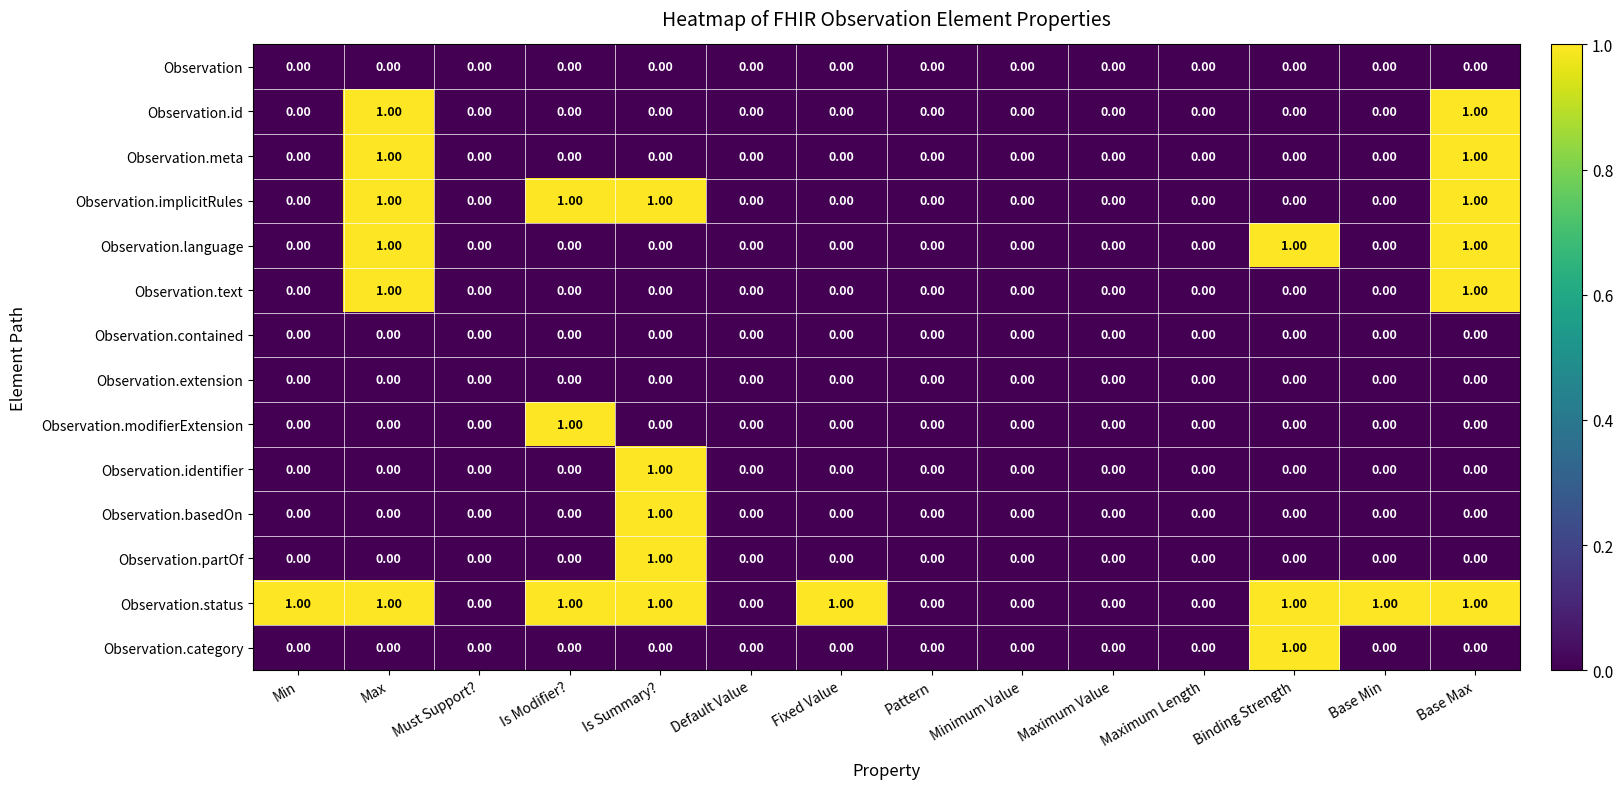

What is the total value across all series at Is Modifier??

3